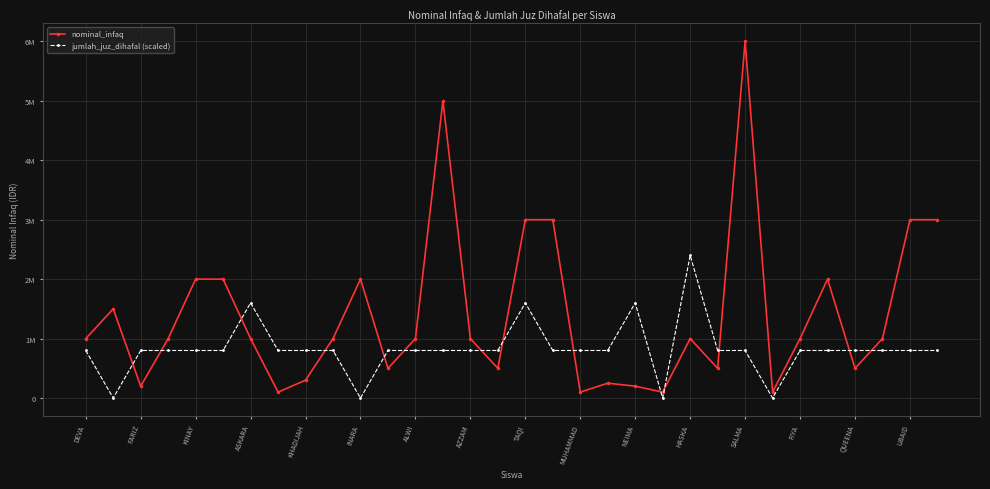

Which series has the widest spread of values?

nominal_infaq